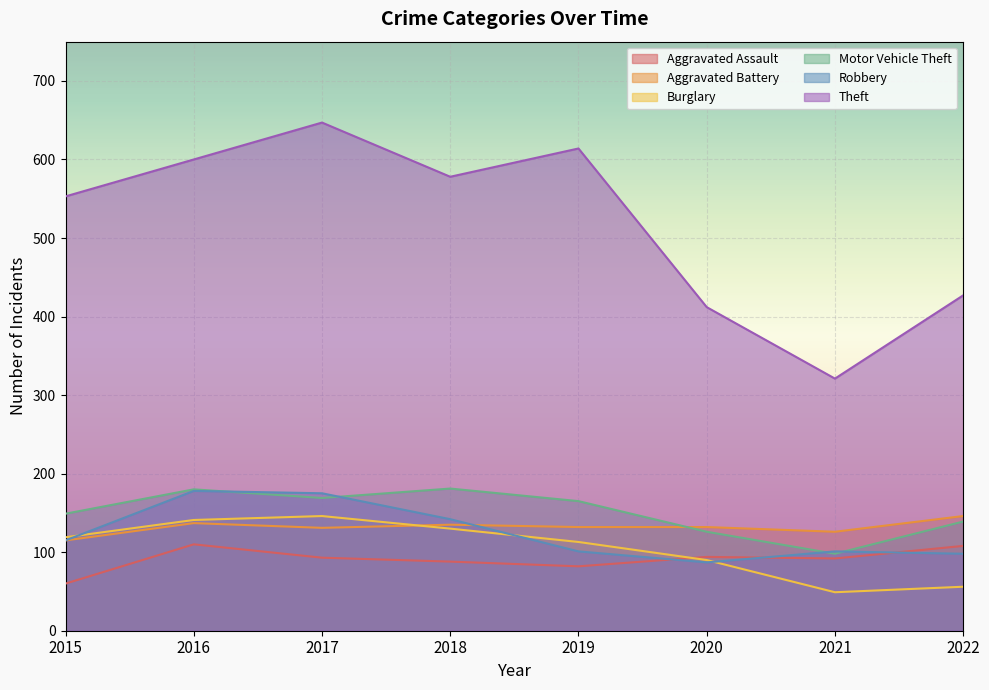

Which series has the largest range (max minus min)?

Theft